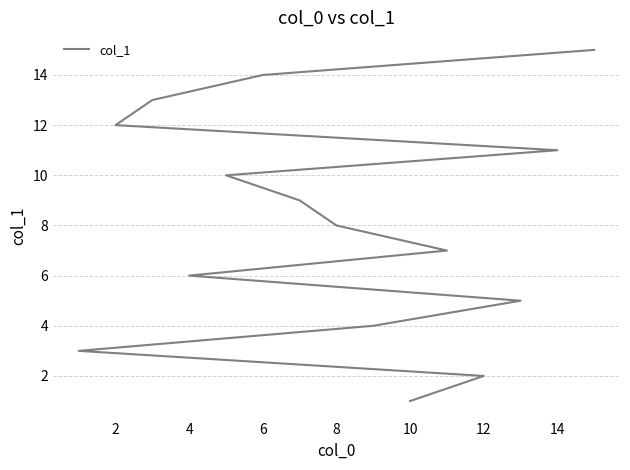

What is the greatest value displayed?

15